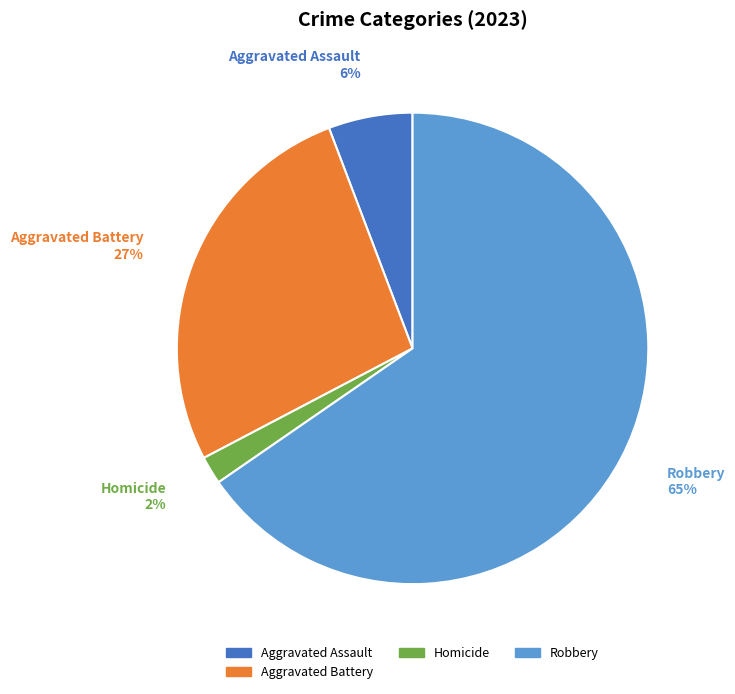

To the nearest percent, what is the difference between the largest and smallest slice percentages?

63%